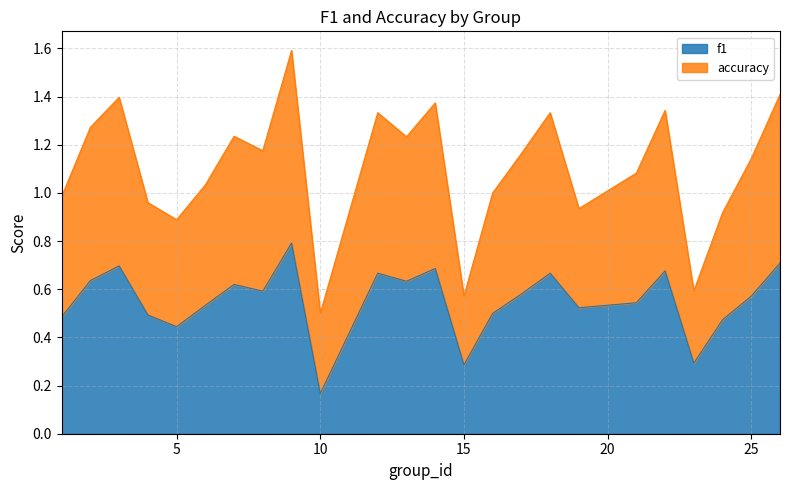

True or false: f1 and accuracy intersect in this chart.

False